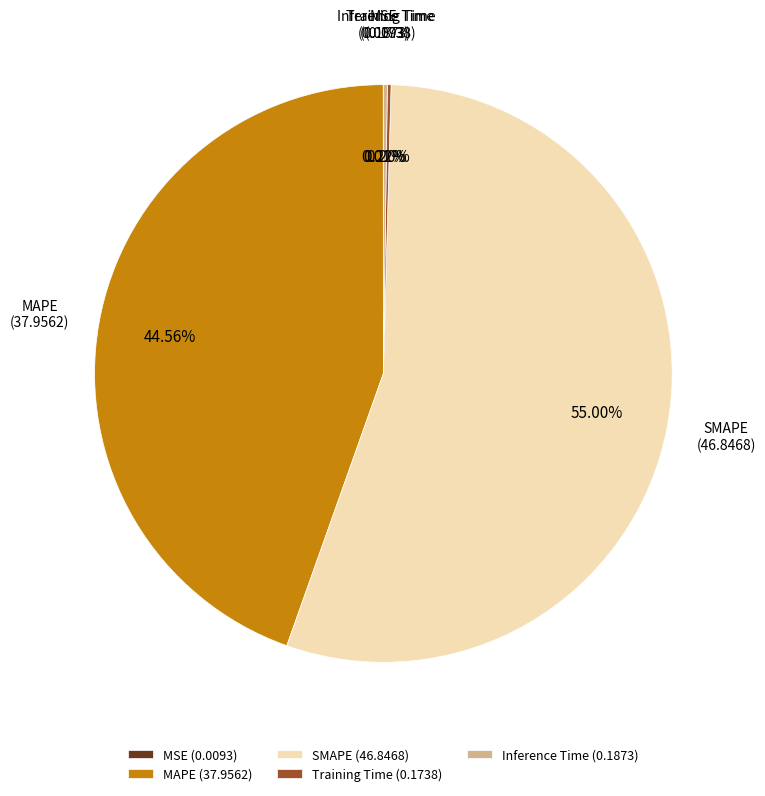

Is there a majority slice in this chart?

Yes